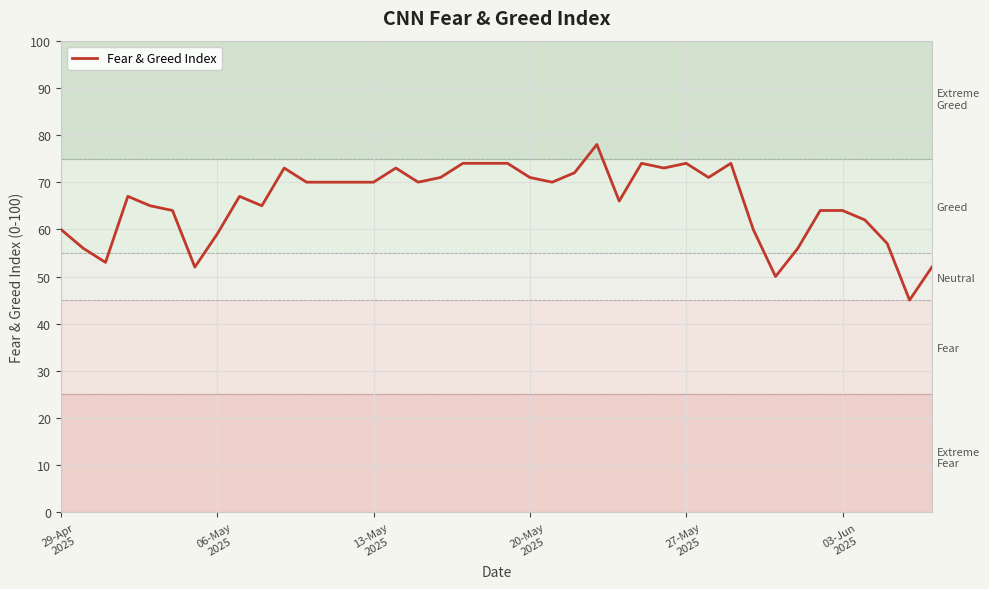

At which label is the value closest to 61?

29-Apr
2025